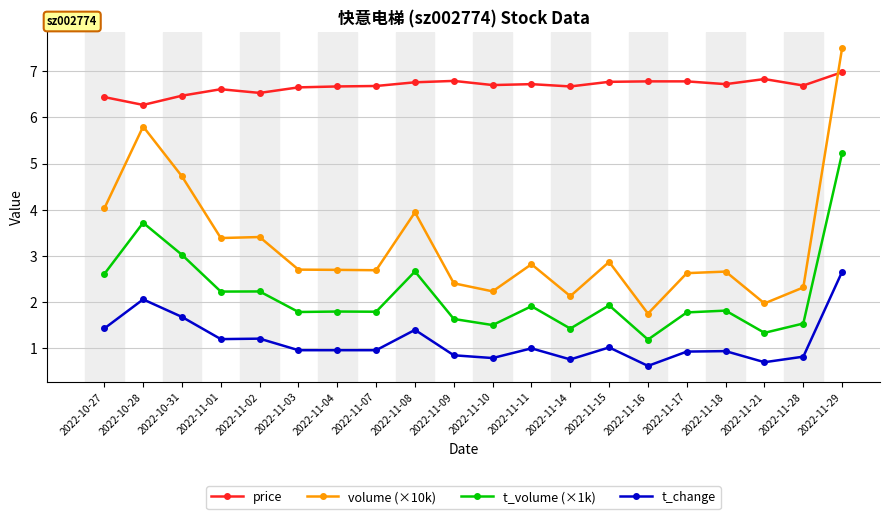

Is this an area chart (filled region under the line)?

No